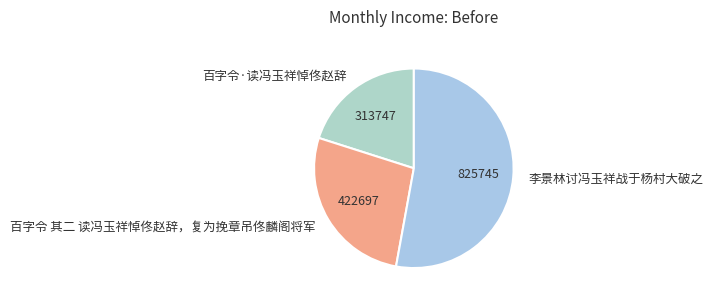

Approximately how many times larger is the value at 李景林讨冯玉祥战于杨村大破之 compared to 百字令 其二 读冯玉祥悼佟赵辞，复为挽章吊佟麟阁将军?

2.0